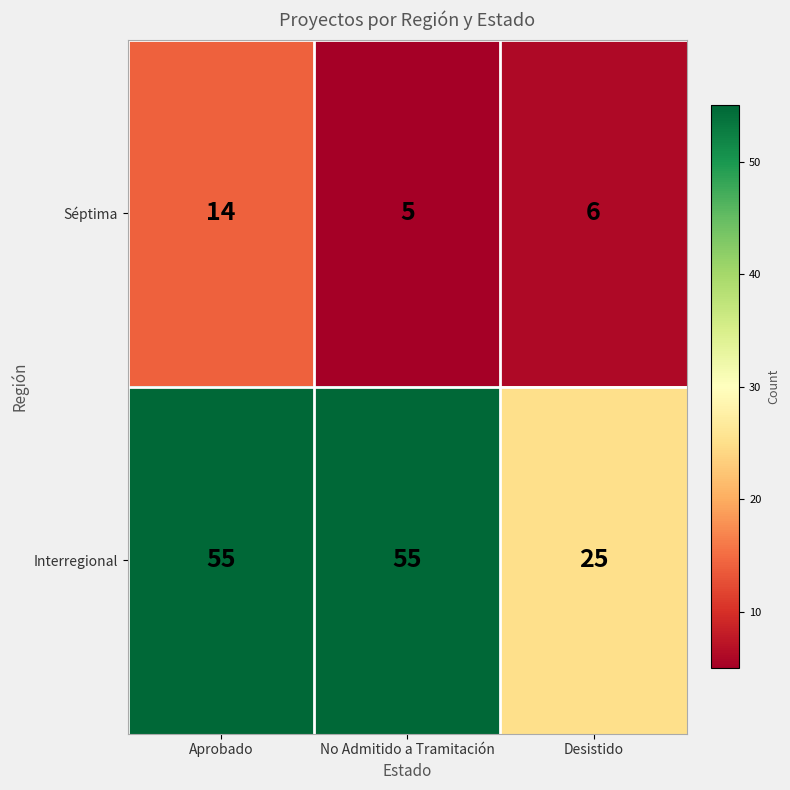

How many Séptima values are between 5 and 14?

3